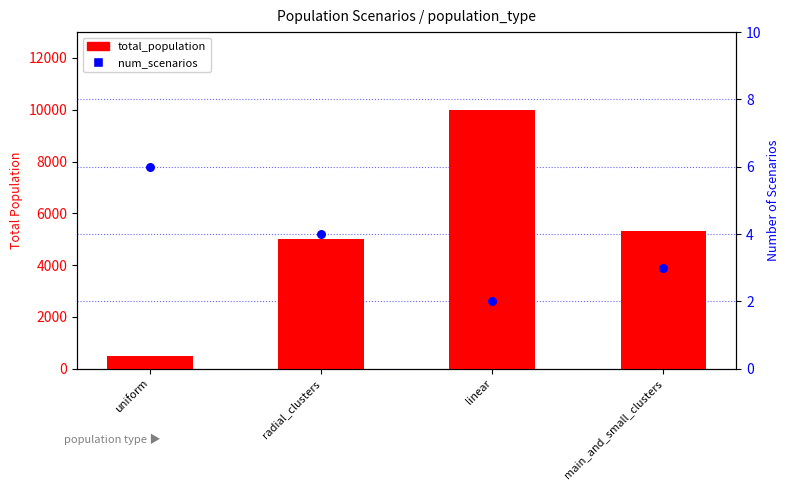

Which series reaches the maximum Y coordinate?

total_population